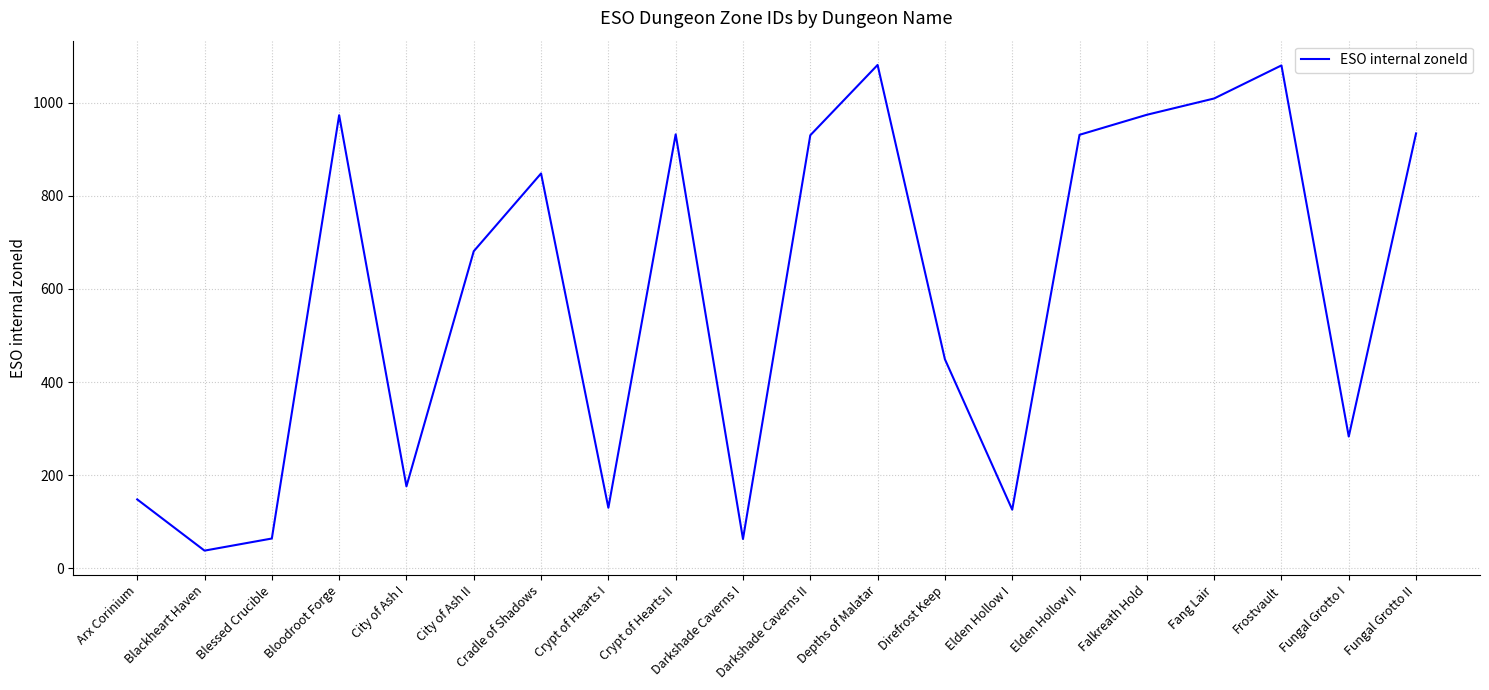

What is the difference between the values at Frostvault and Blessed Crucible?

1016